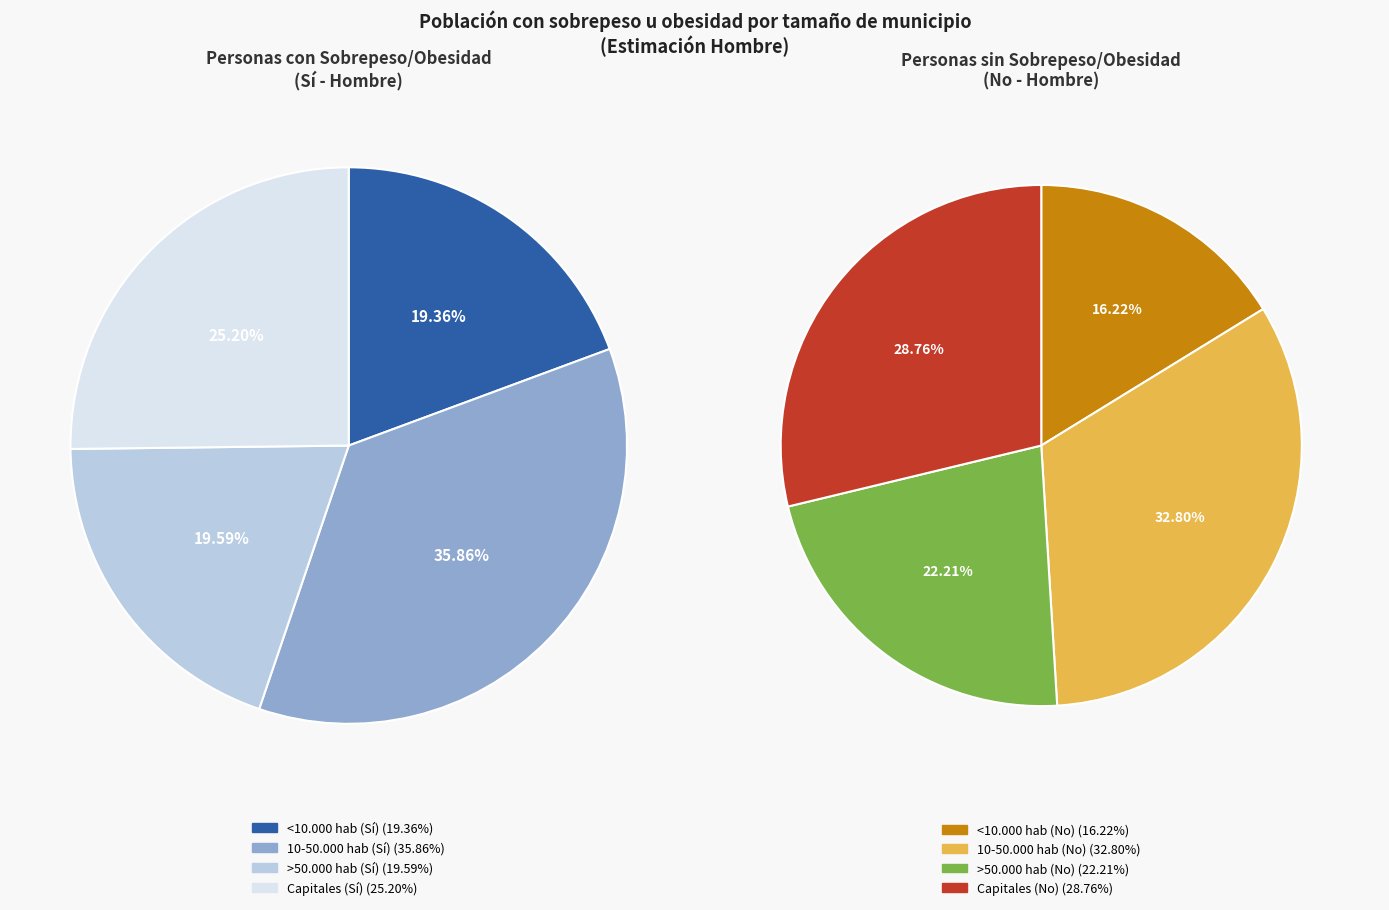

Which slice is the smallest?

<10.000 hab